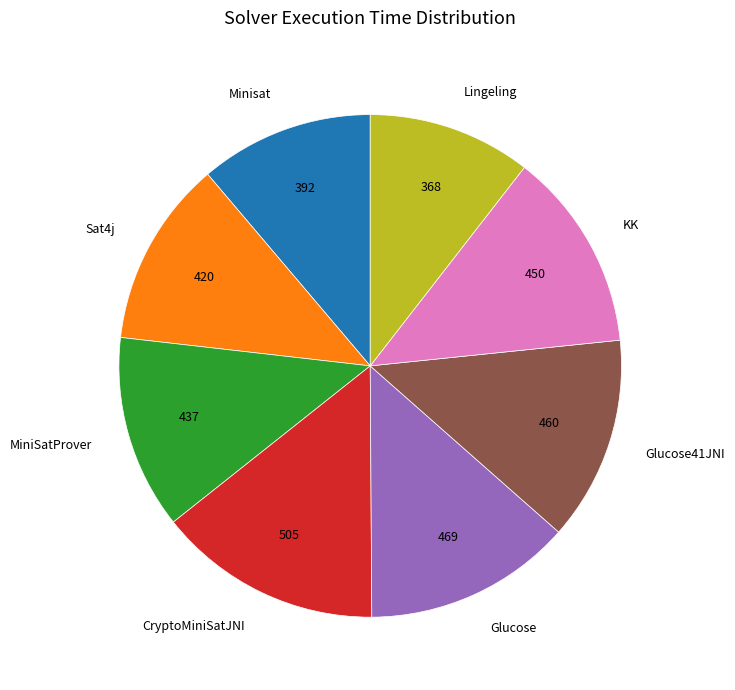

Which slice is the largest?

CryptoMiniSatJNI